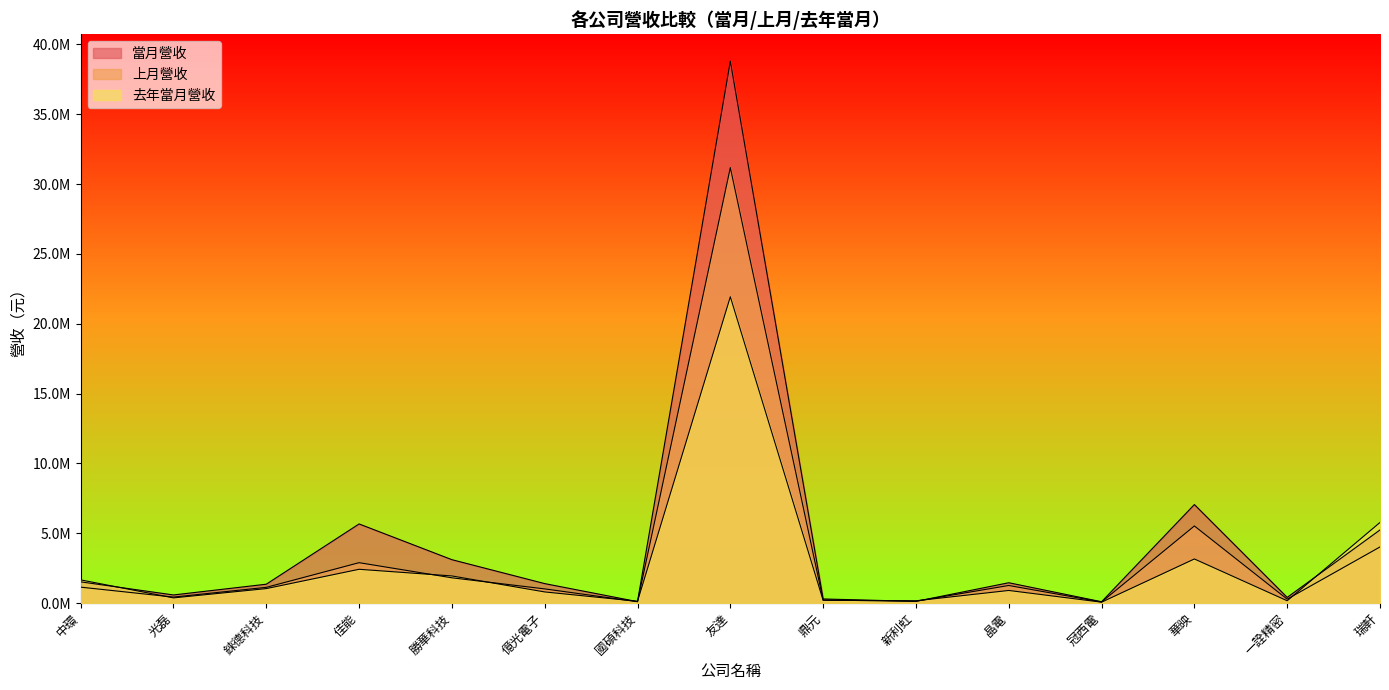

How many values in the 去年當月營收 series exceed 910190?

7